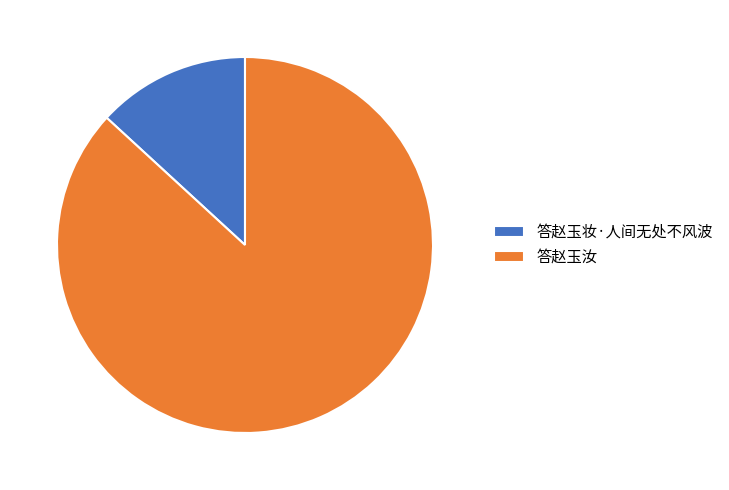

True or false: 答赵玉妆·人间无处不风波 accounts for 21% of the total.

False